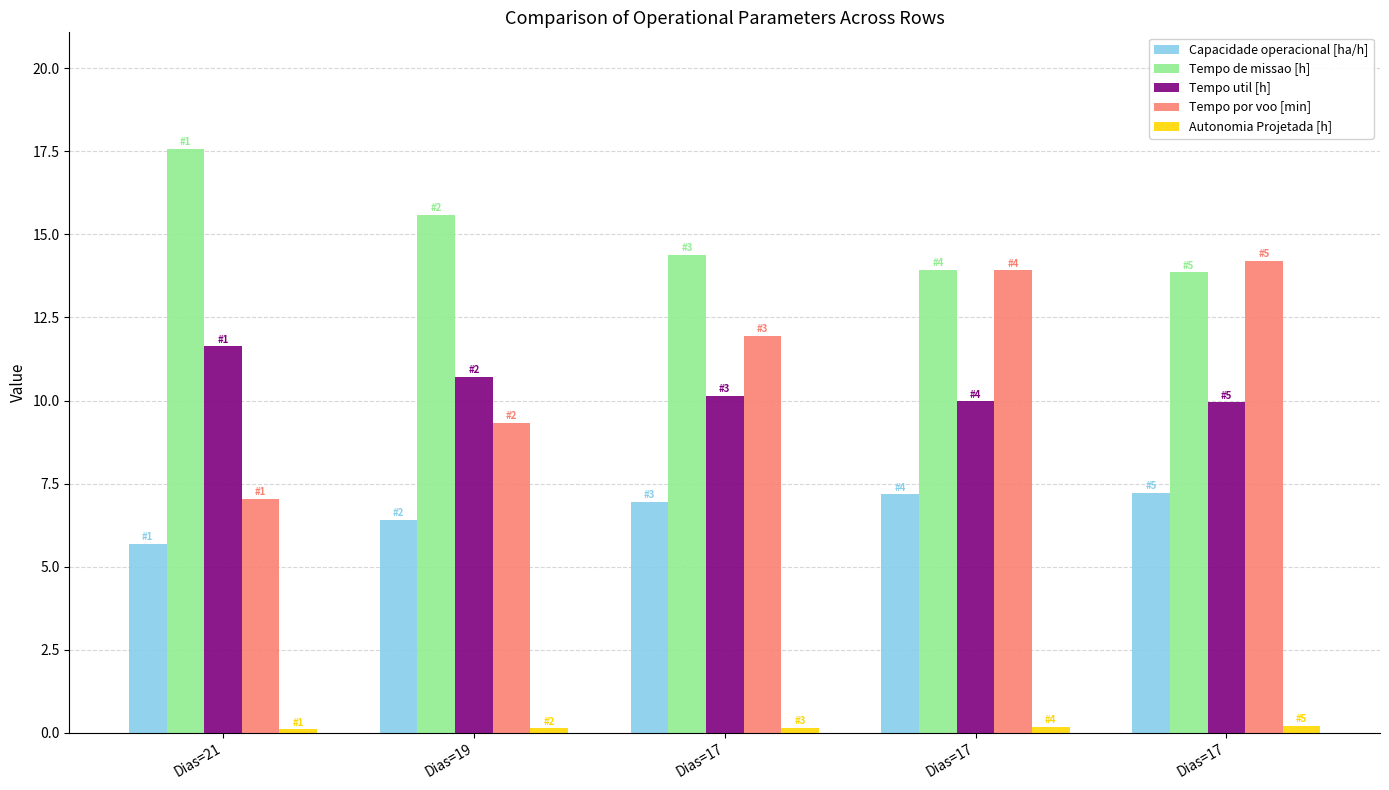

Is it true that Autonomia Projetada [h] equals 0.1 at Dias=17?

False